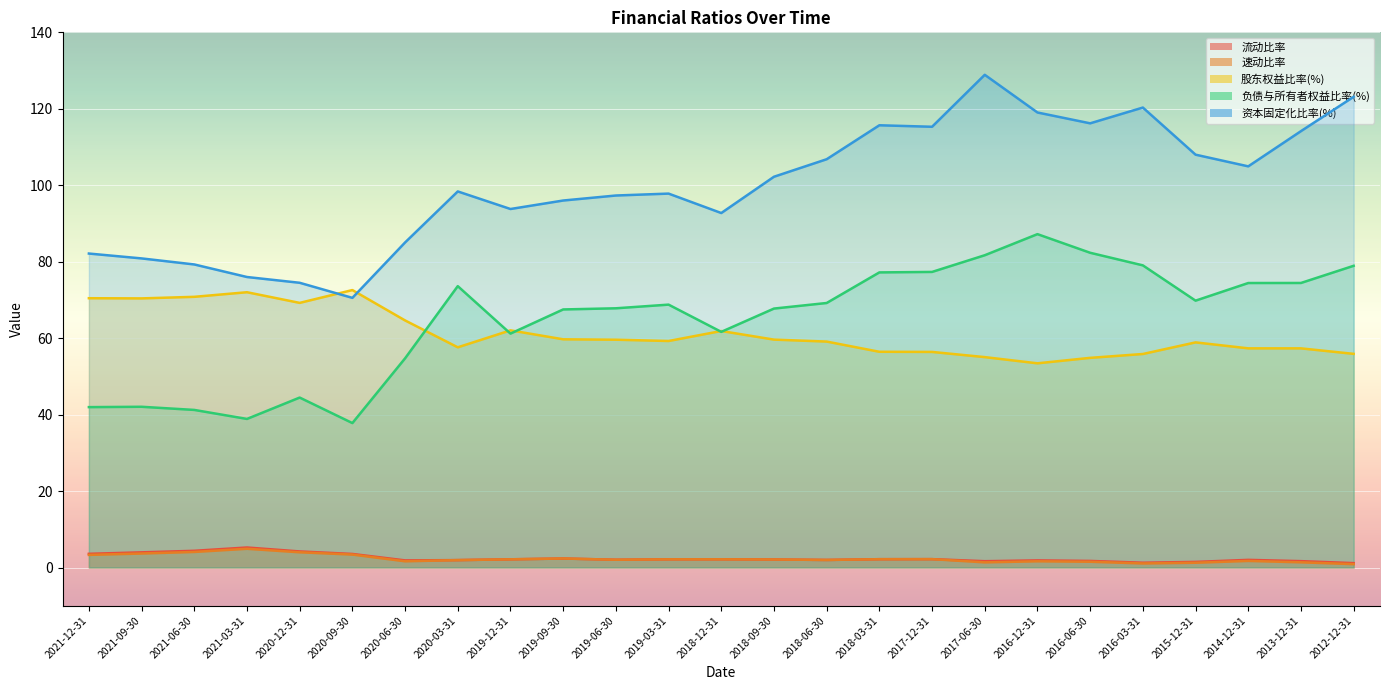

Between 2020-12-31 and 2018-12-31, which series saw the biggest shift?

资本固定化比率(%)